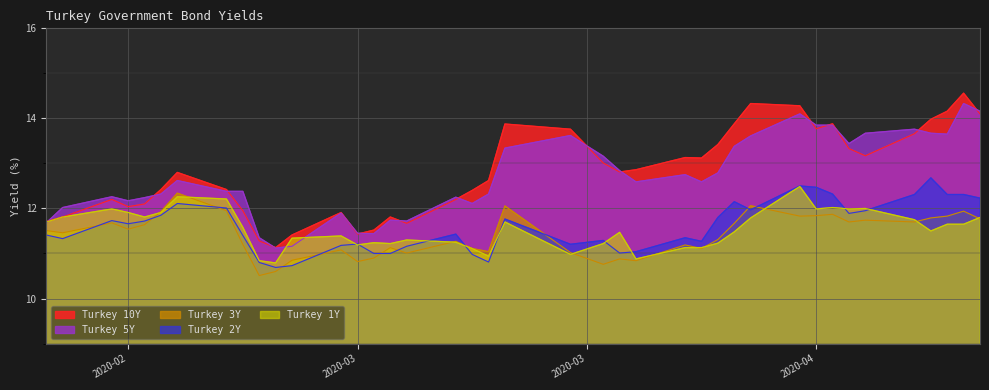

At which category does Turkey 1Y reach its first local peak?

2020-02-24